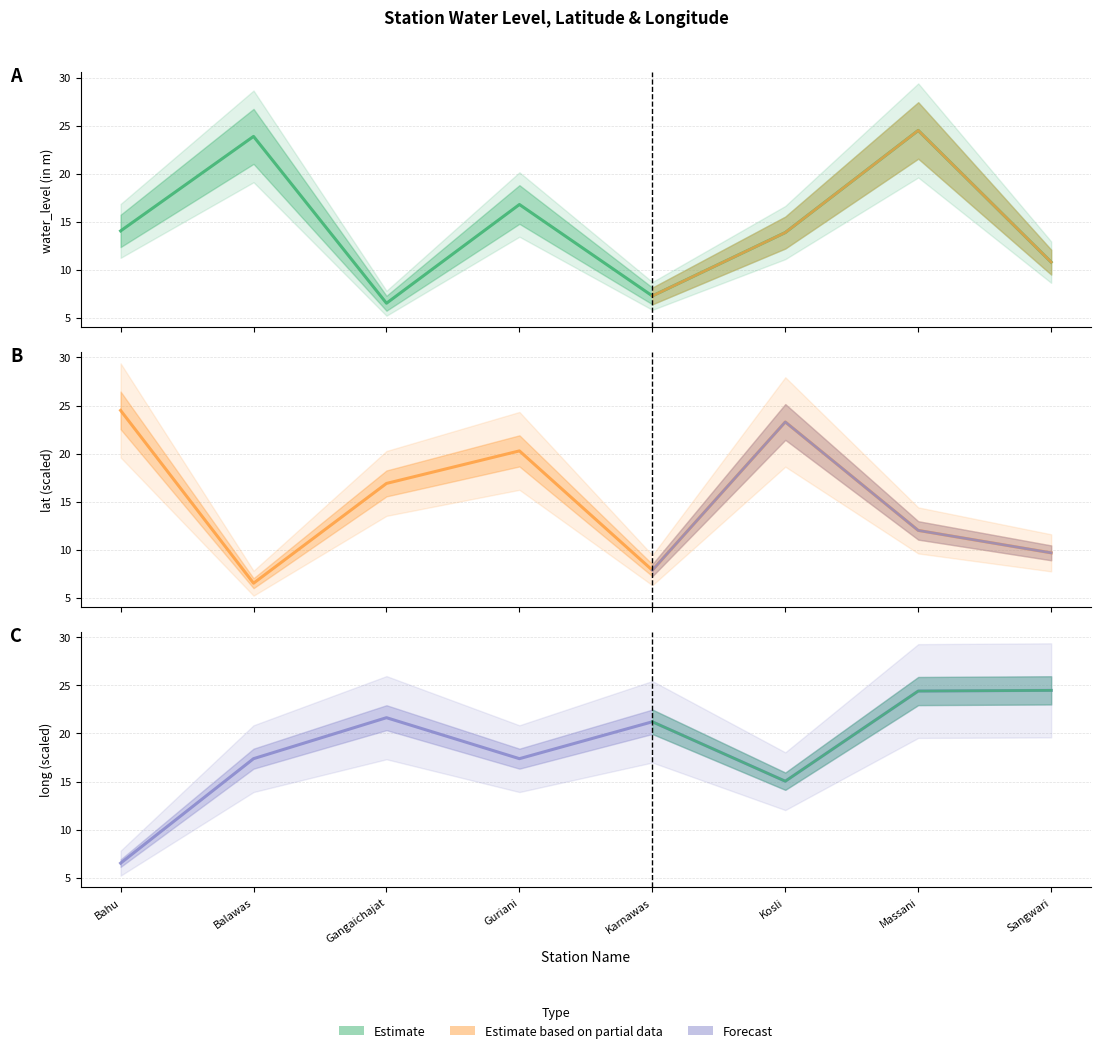

Where is the first local maximum for Forecast?

Gangaichajat